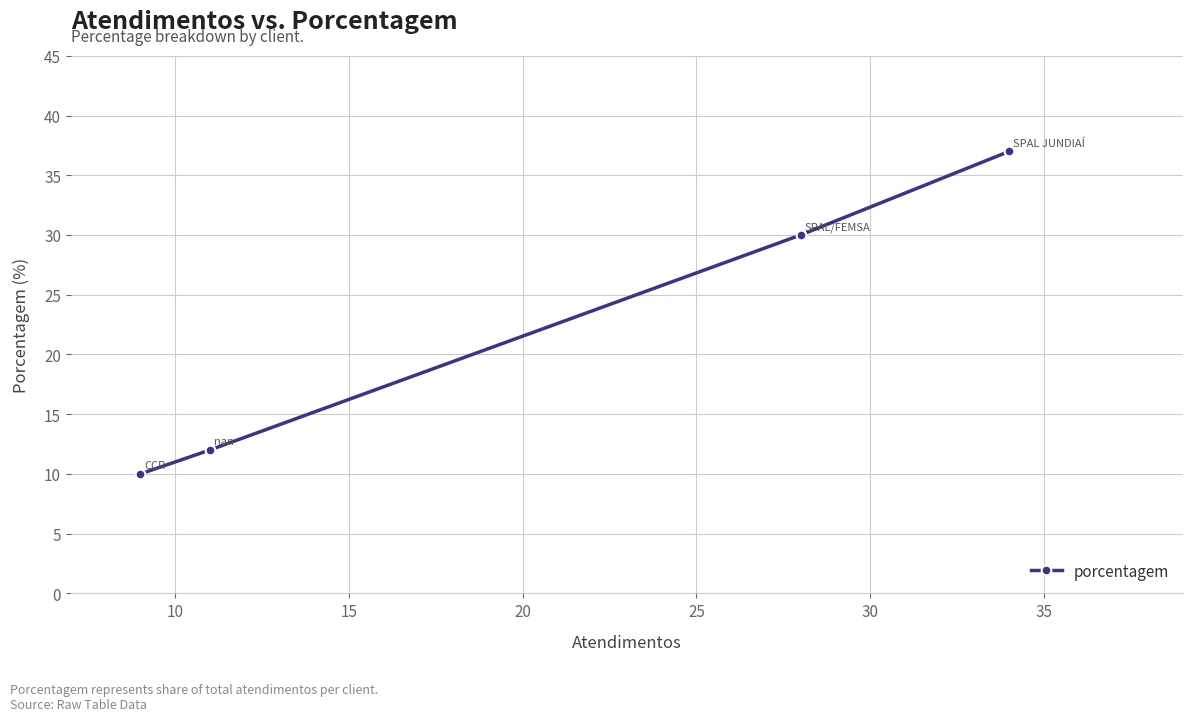

What is the value of the 4th point from the left?

37